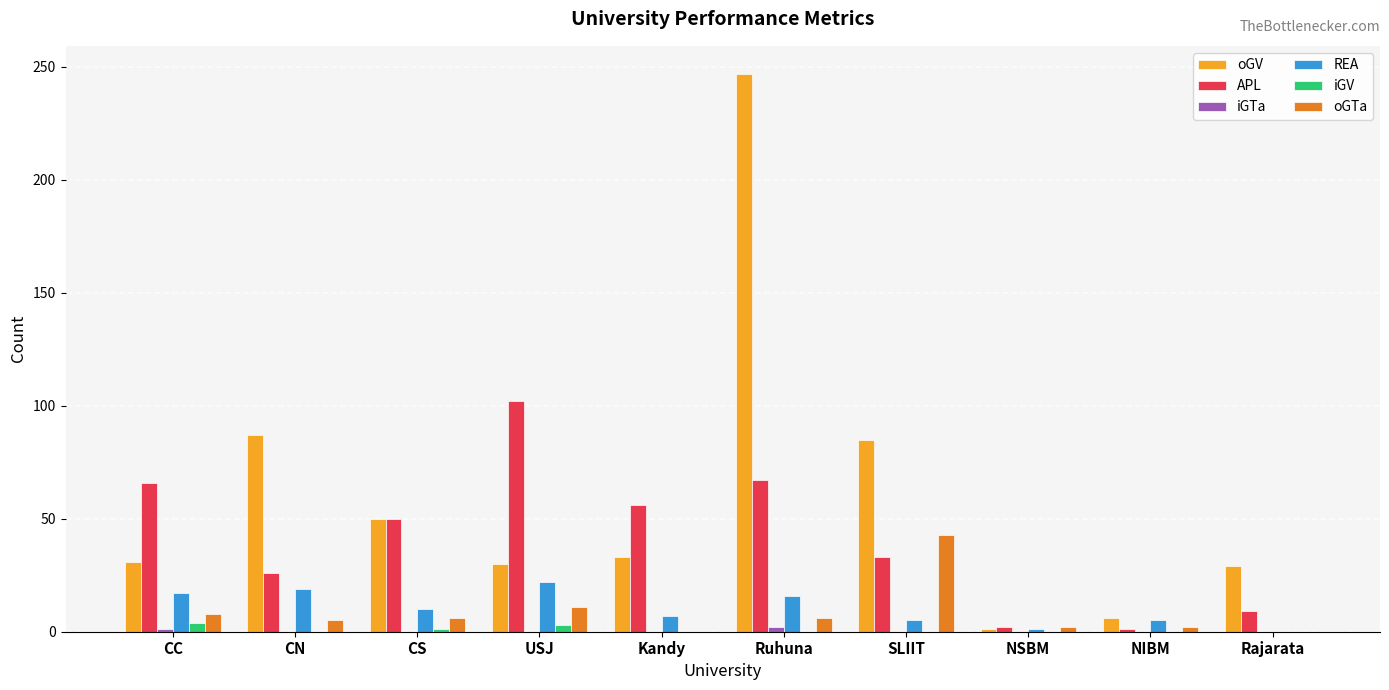

How many groups of bars are there?

10